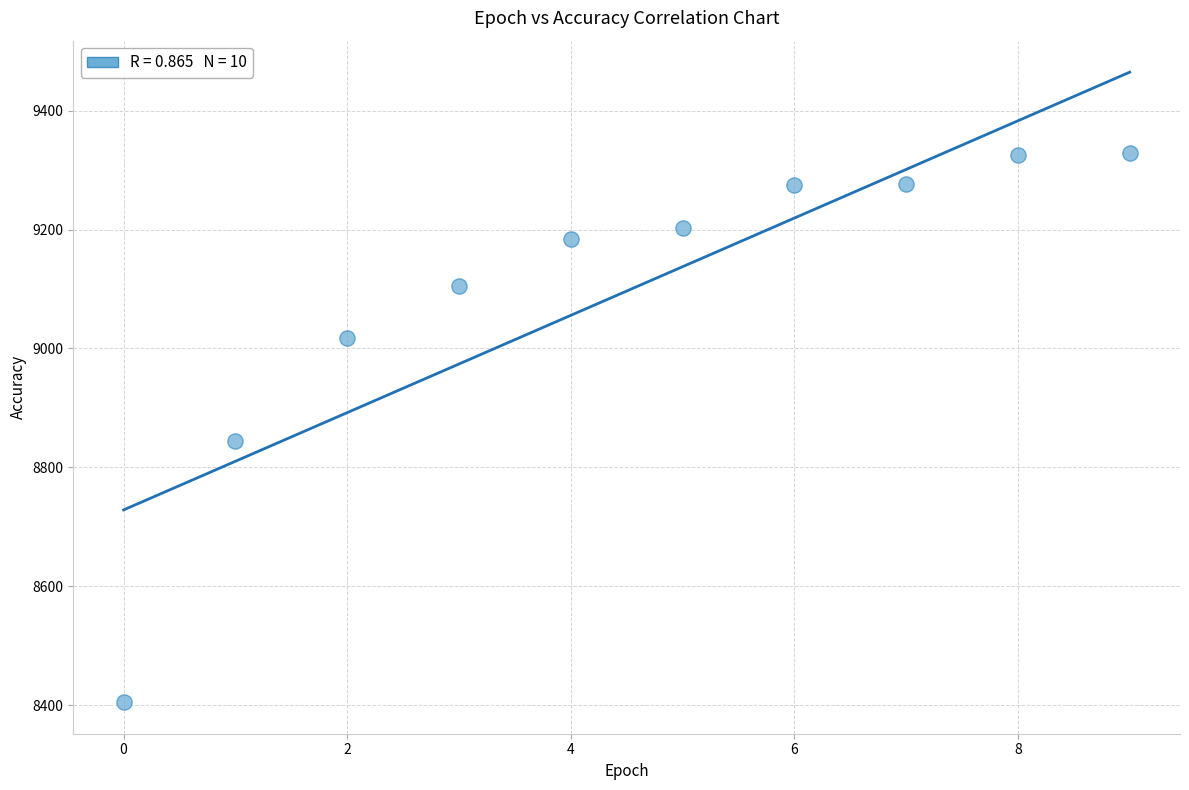

What is the range of Y values (max minus min)?

923